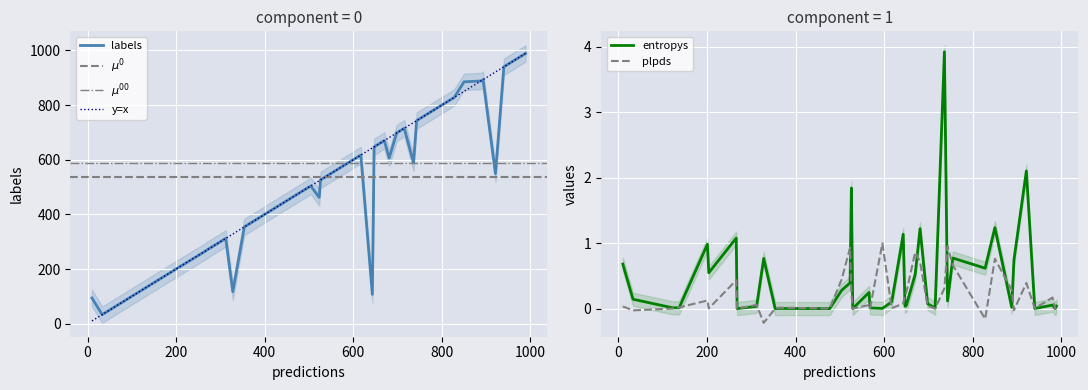

Between 11 and 13, which is larger?

13